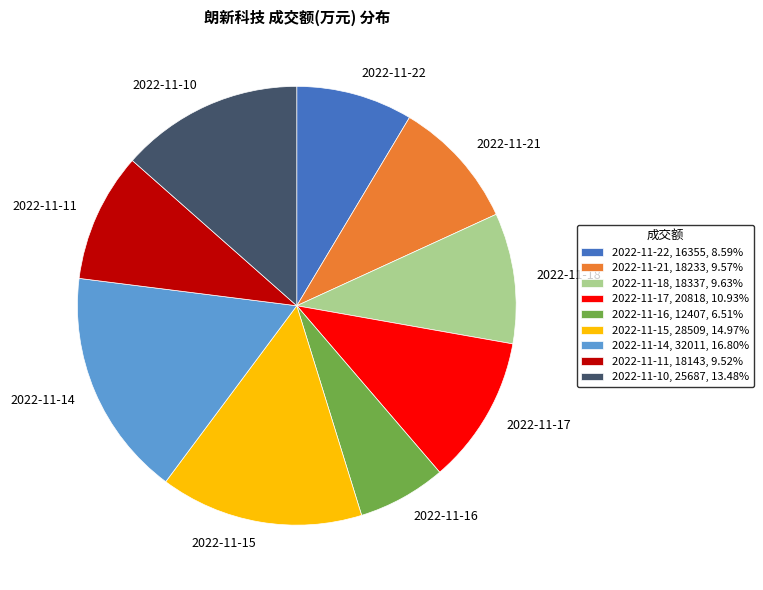

Between 2022-11-22 and 2022-11-18, which is larger?

2022-11-18